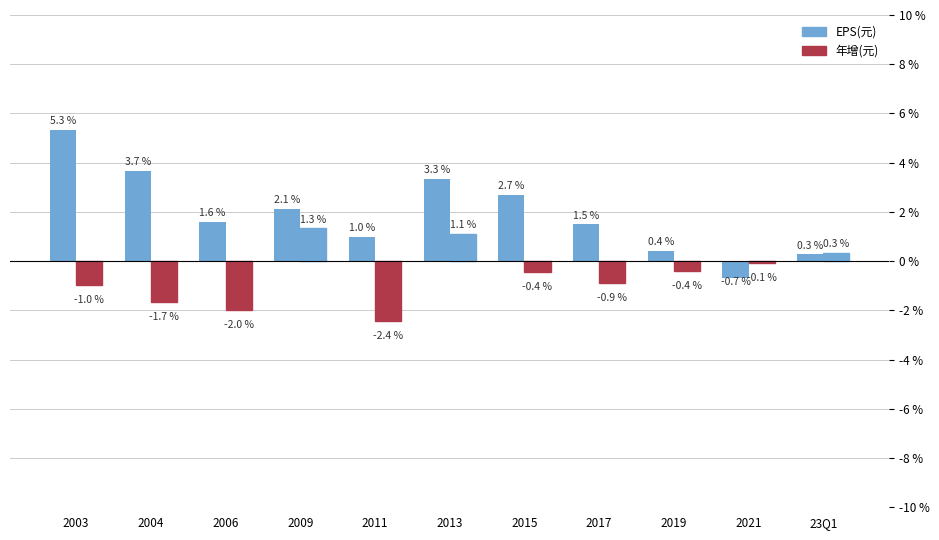

How many groups of bars are there?

11